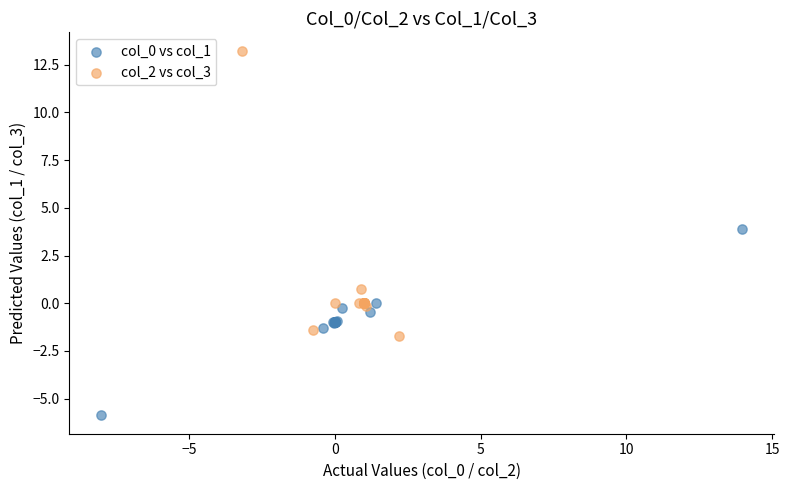

Which series has the widest spread of Y values?

col_2 vs col_3